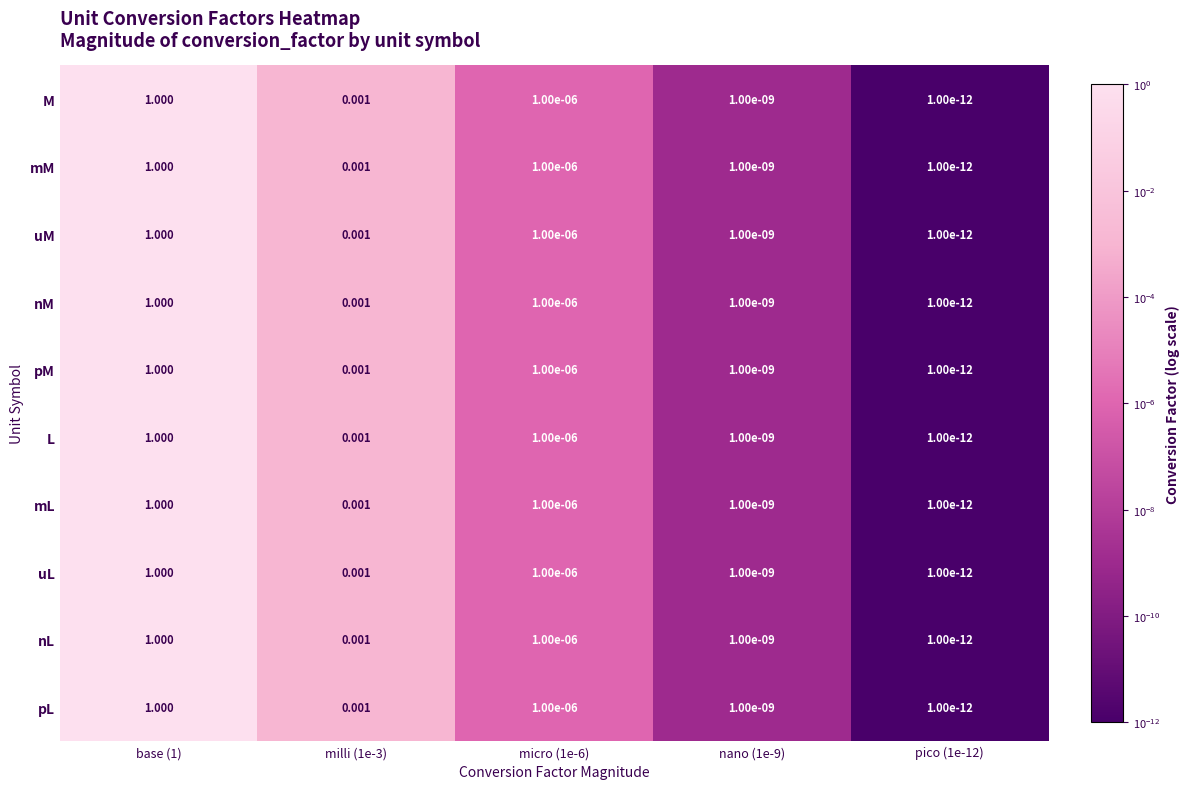

Which series has the largest total across all categories?

M